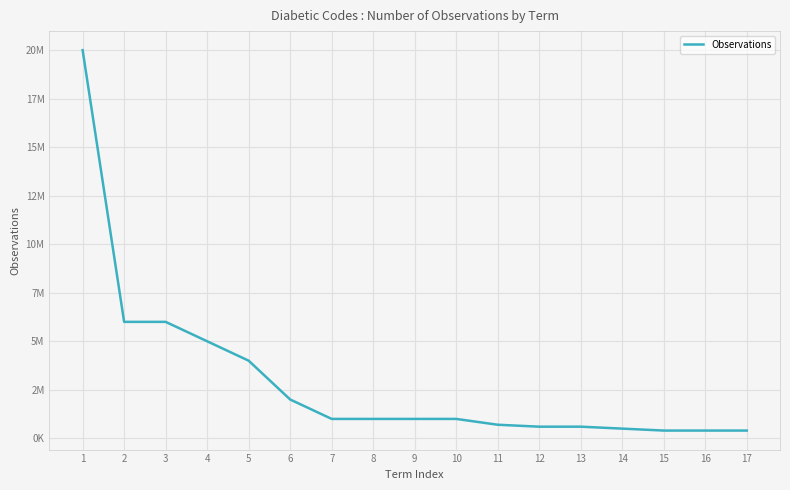

List the labels in order of value, smallest first.

15, 16, 17, 14, 12, 13, 11, 7, 8, 9, 10, 6, 5, 4, 2, 3, 1